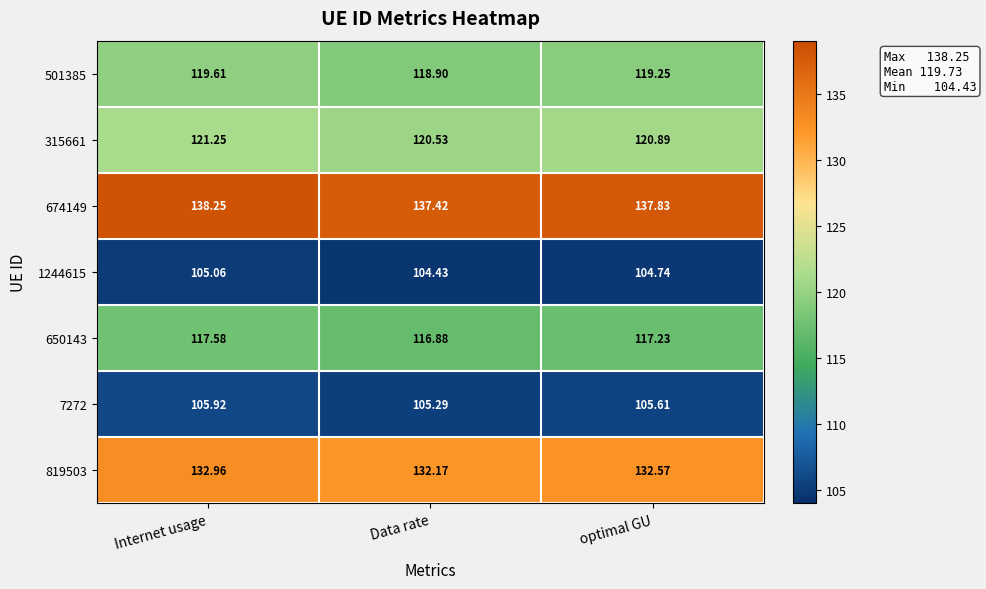

At which label is 501385 closest to 119?

Data rate